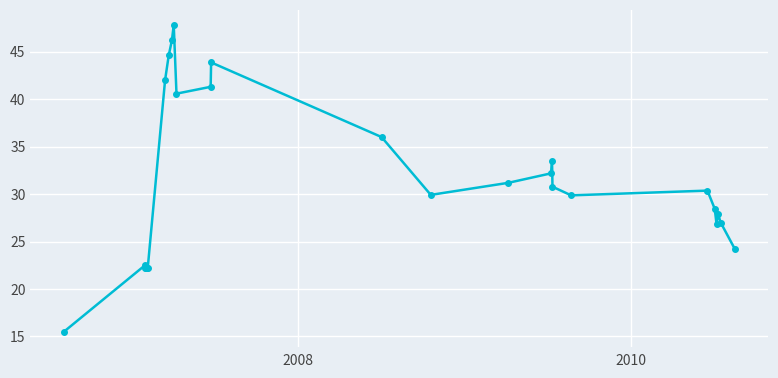

True or false: there are more than 2 points higher than both neighbors.

True